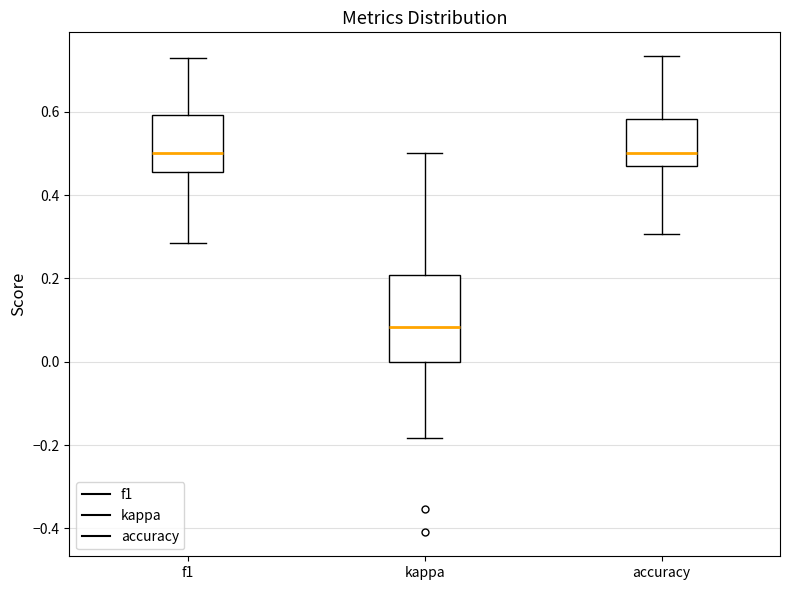

Comparing the boxes themselves (not the whiskers), which one is the tallest?

kappa